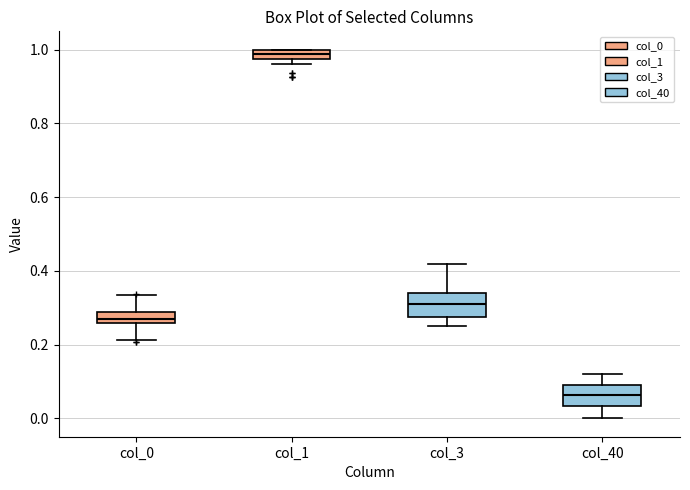

Which box's median line is the highest?

col_1